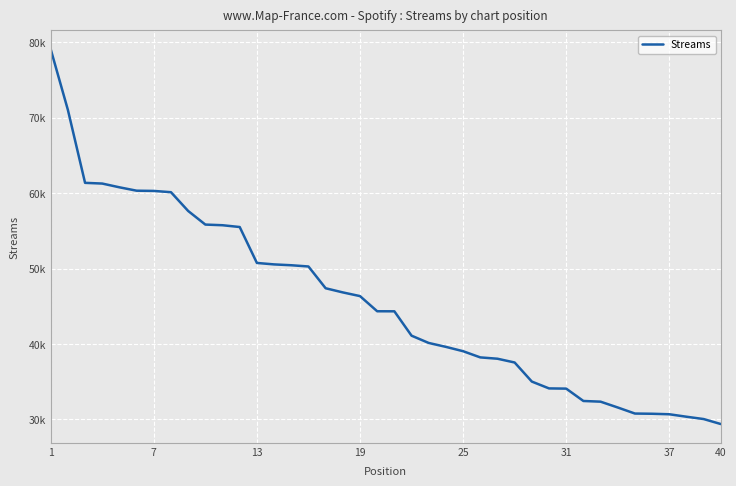

Which category has the highest value across all series?

1